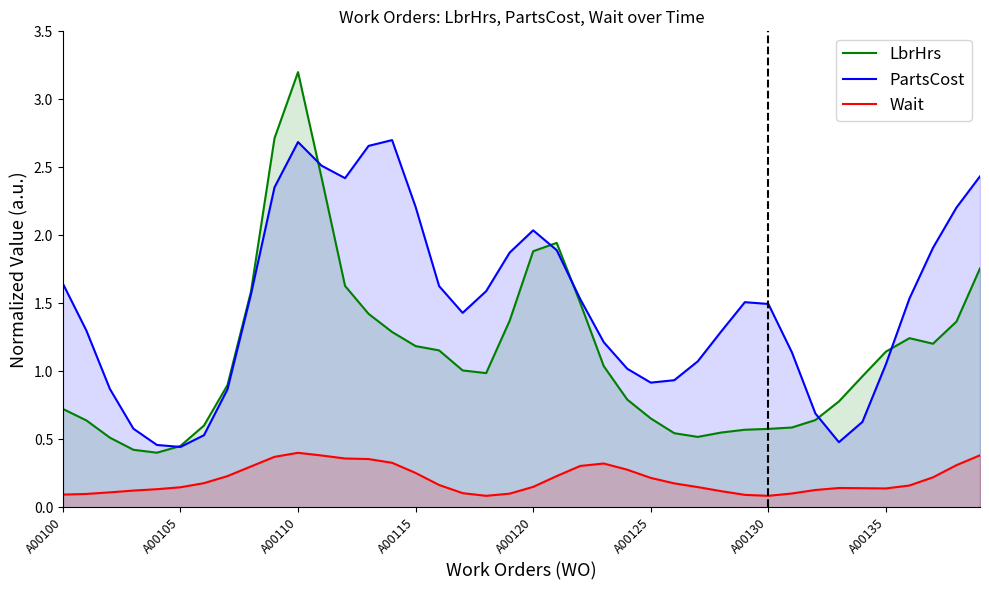

Which series has the largest total across all categories?

PartsCost